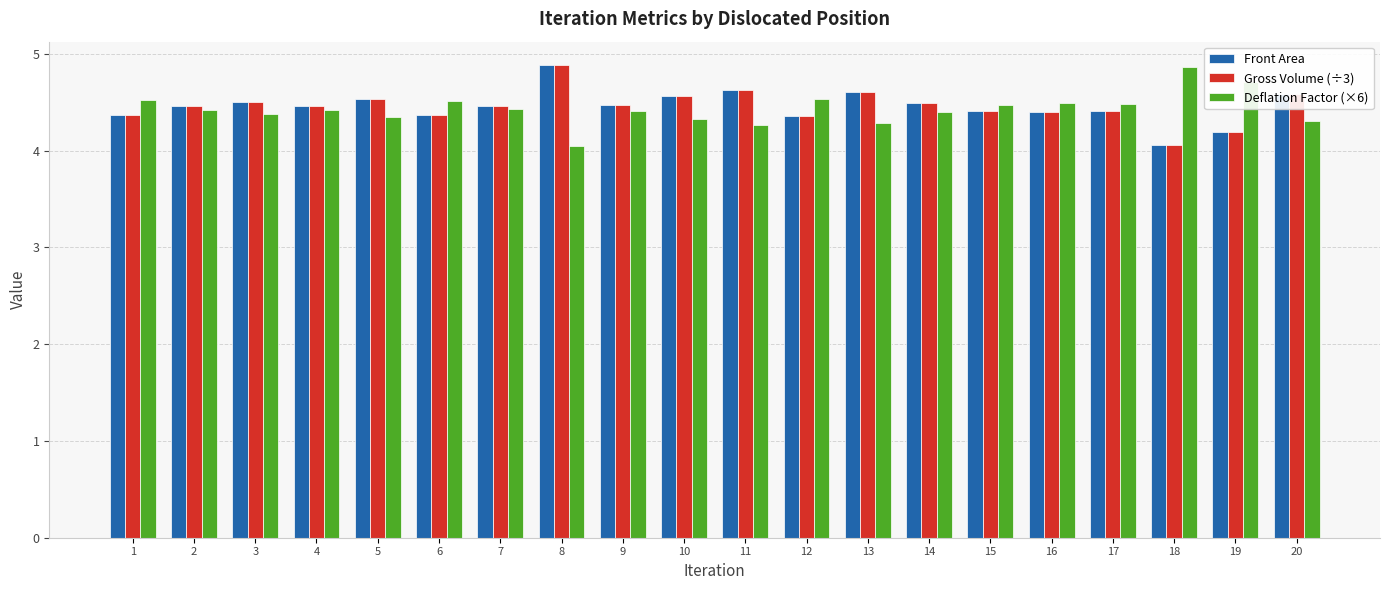

At which label is Front Area closest to 4?

18